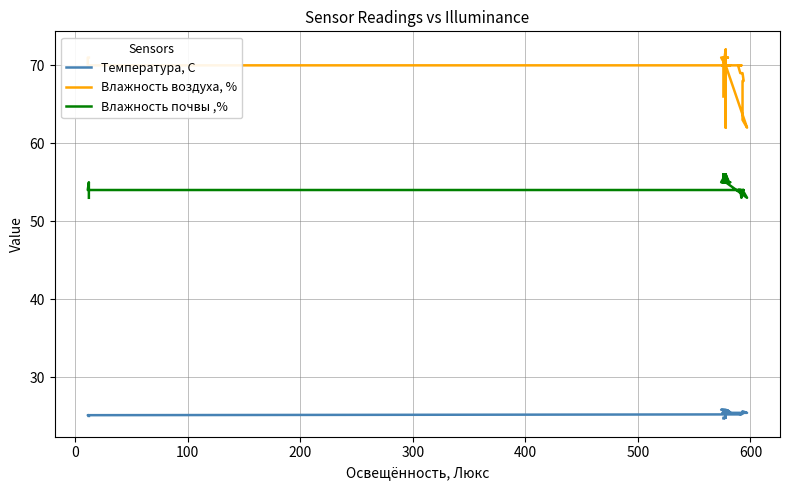

What is the greatest value displayed?

72.0